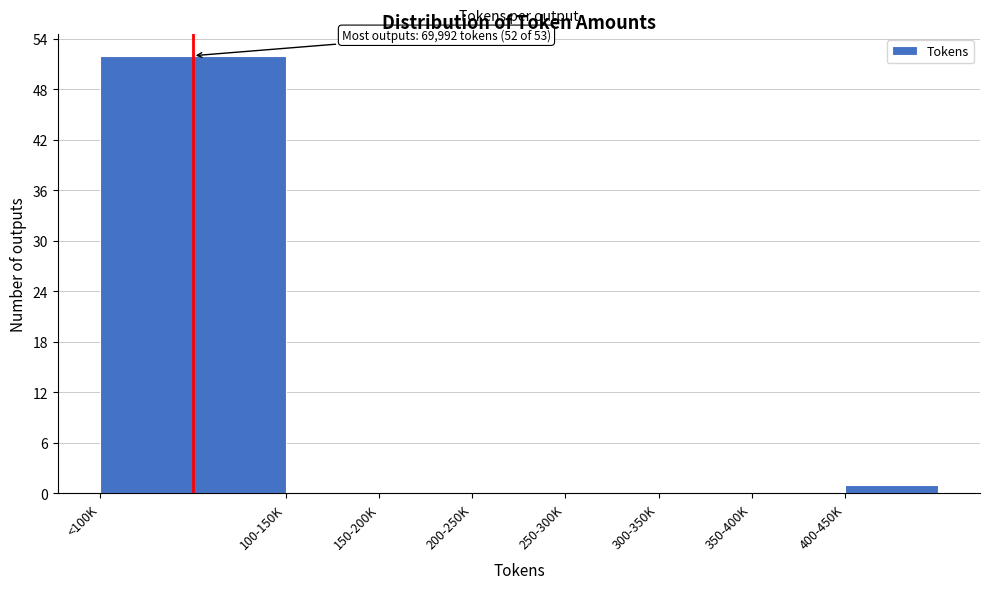

Reading left to right, what are all the values shown in this chart?

<100K=52	100-150K=0	150-200K=0	200-250K=0	250-300K=0	300-350K=0	350-400K=0	400-450K=1